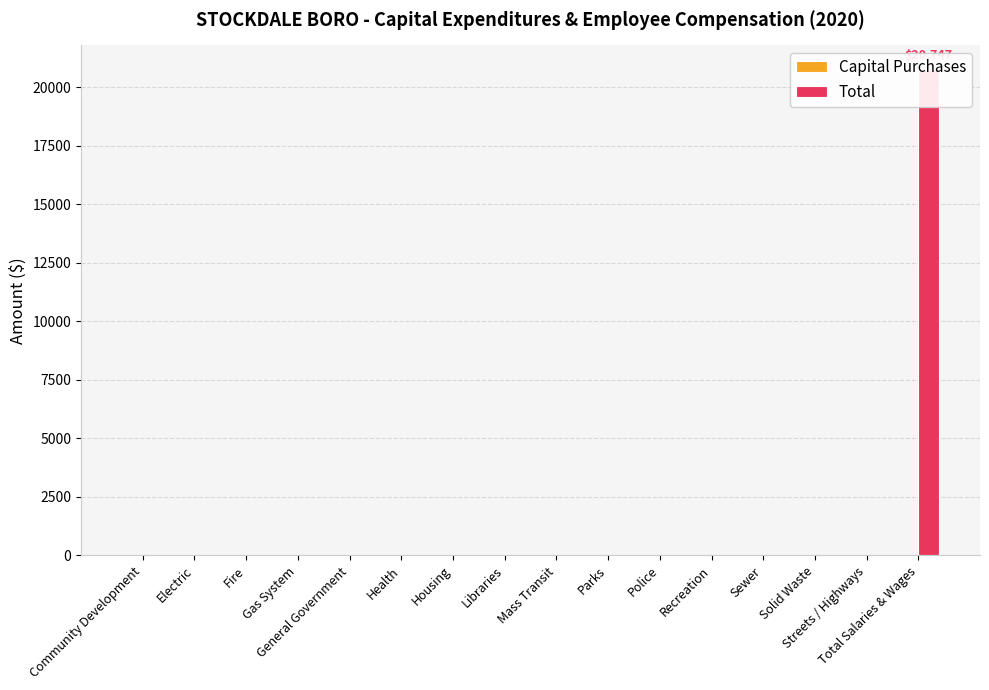

At how many categories does at least one series exceed 233?

1